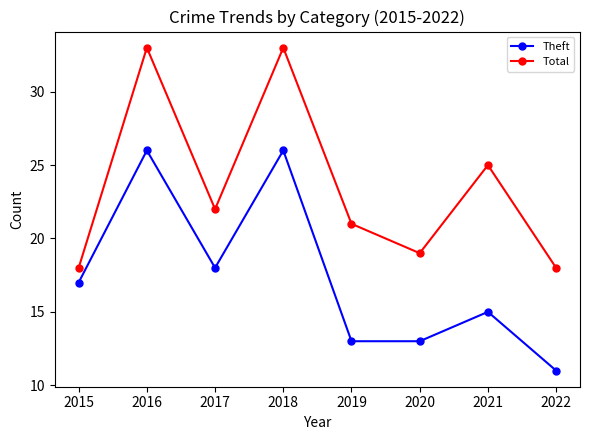

At which label is Theft closest to 18?

2017